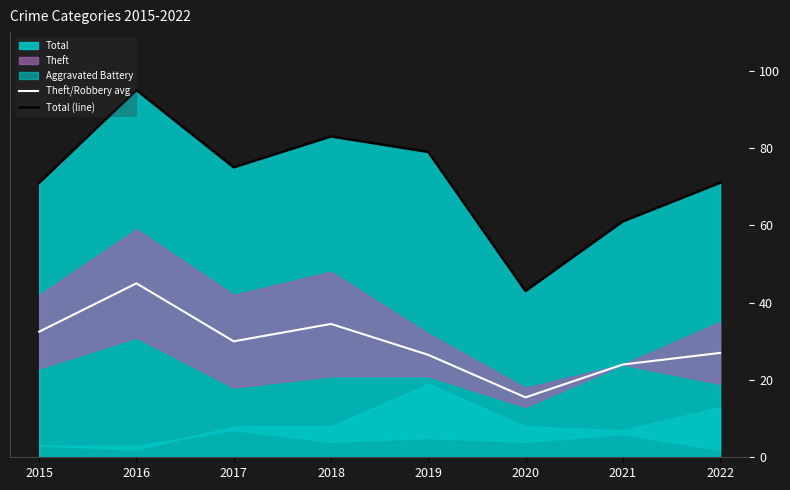

The value of Total (line) at 2022 is 71.0. True or false?

True